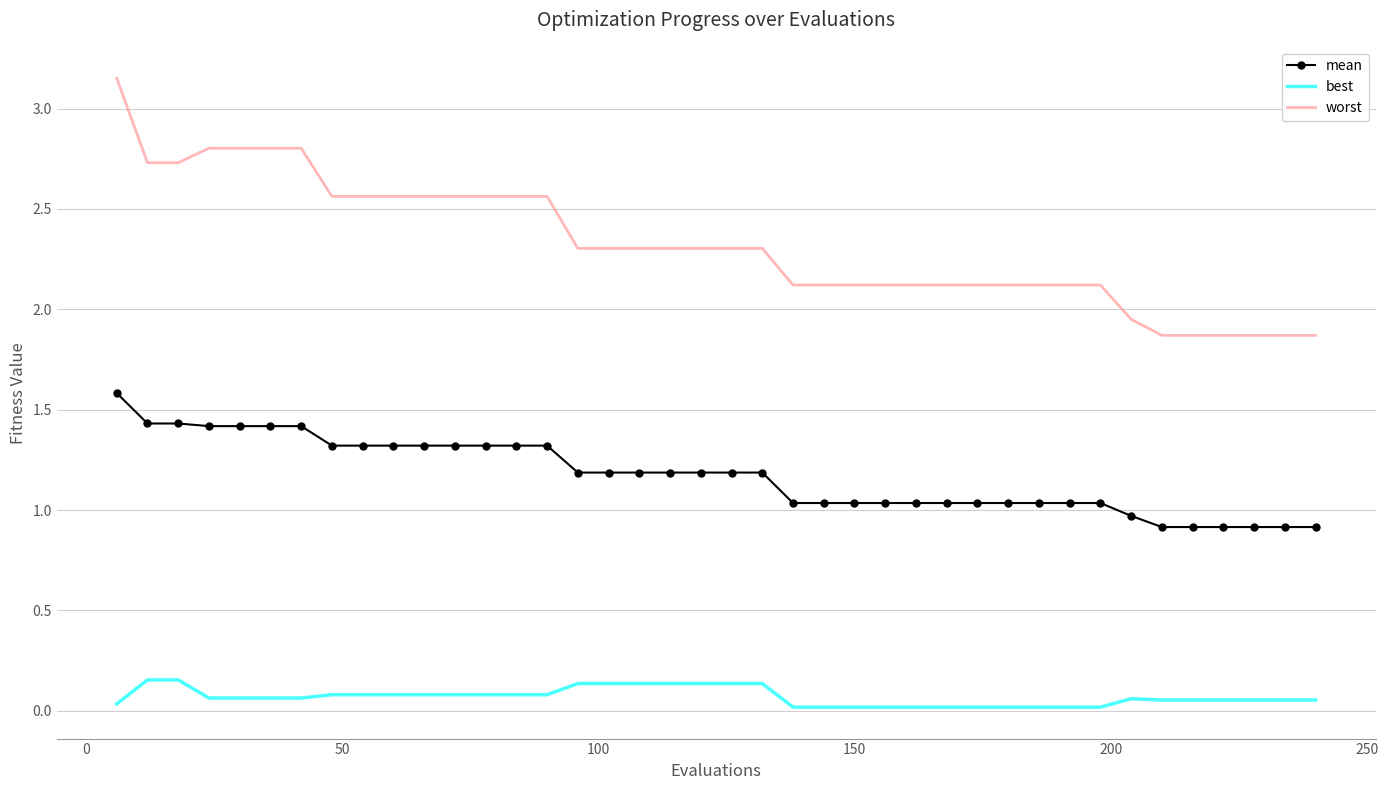

Rank the series by their average value, from lowest to highest.

best, mean, worst